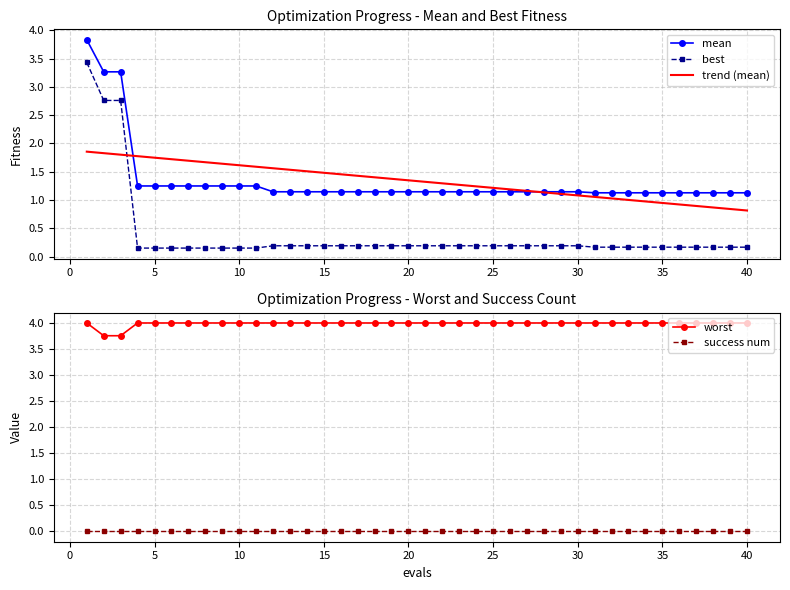

What is the difference between the maximum and second lowest values in the best series?

3.3